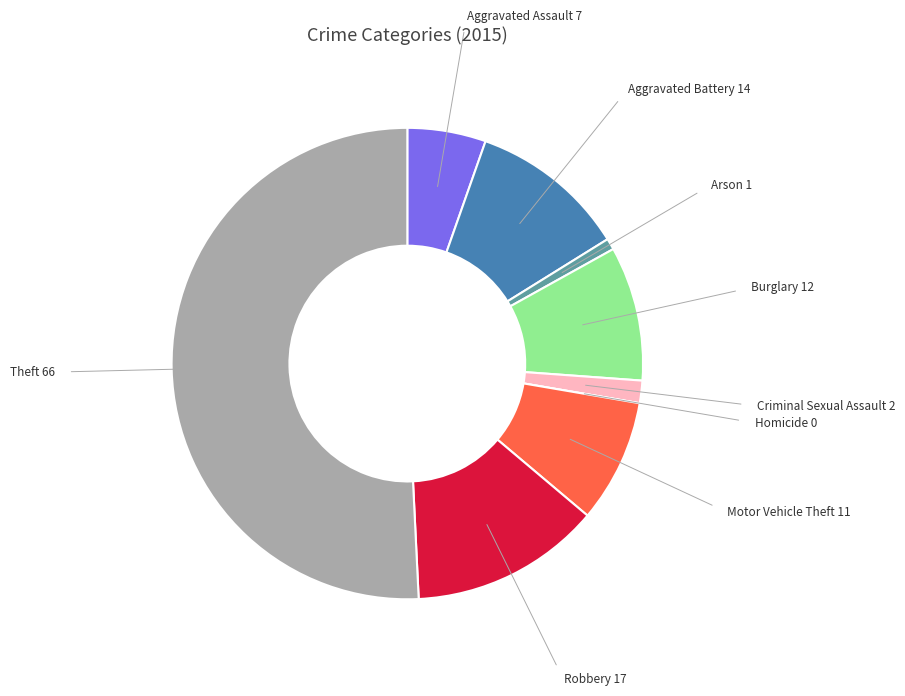

Which category has the biggest portion of the pie?

Theft